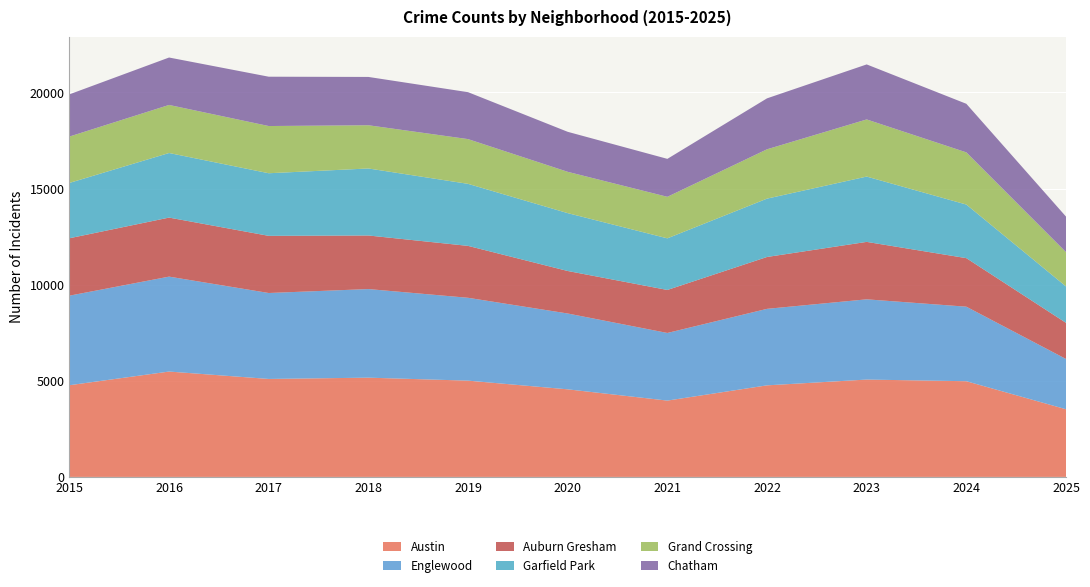

Reading right to left, transcribe all the data shown in this chart.

Austin: 3520	4978	5064	4763	3970	4556	5008	5163	5096	5481	4770
Englewood: 2615	3877	4174	3980	3518	3945	4310	4609	4471	4938	4658
Auburn Gresham: 1879	2525	2988	2698	2237	2211	2700	2787	2973	3071	2987
Garfield Park: 1895	2788	3398	3035	2685	3010	3227	3486	3257	3360	2878
Grand Crossing: 1784	2715	2972	2567	2161	2149	2328	2249	2456	2500	2413
Chatham: 1849	2527	2862	2650	1974	2081	2441	2513	2566	2467	2195